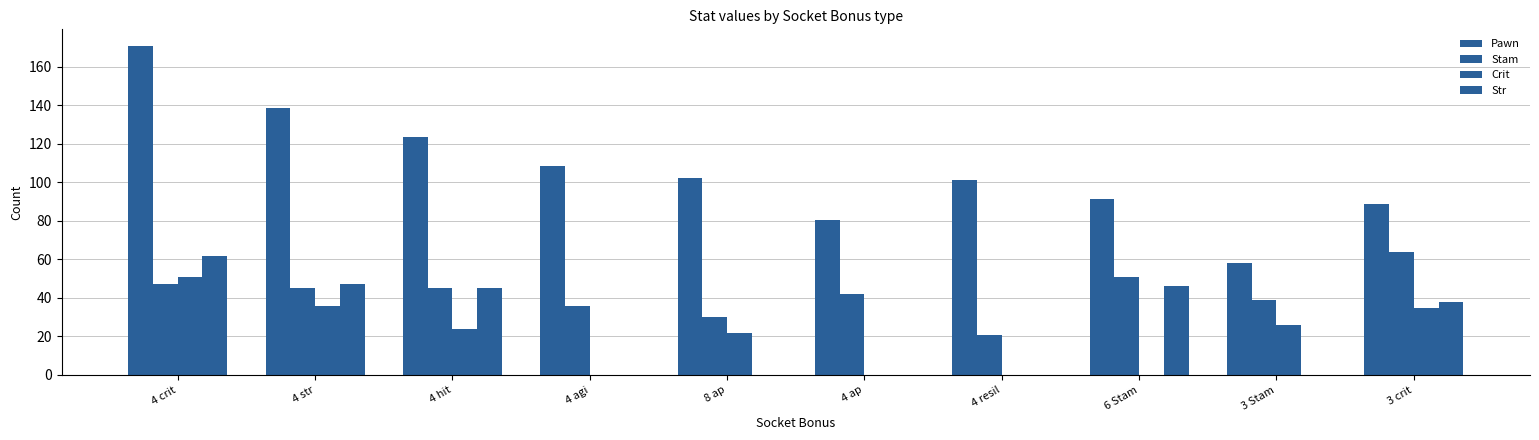

Does the chart contain stacked bars?

No